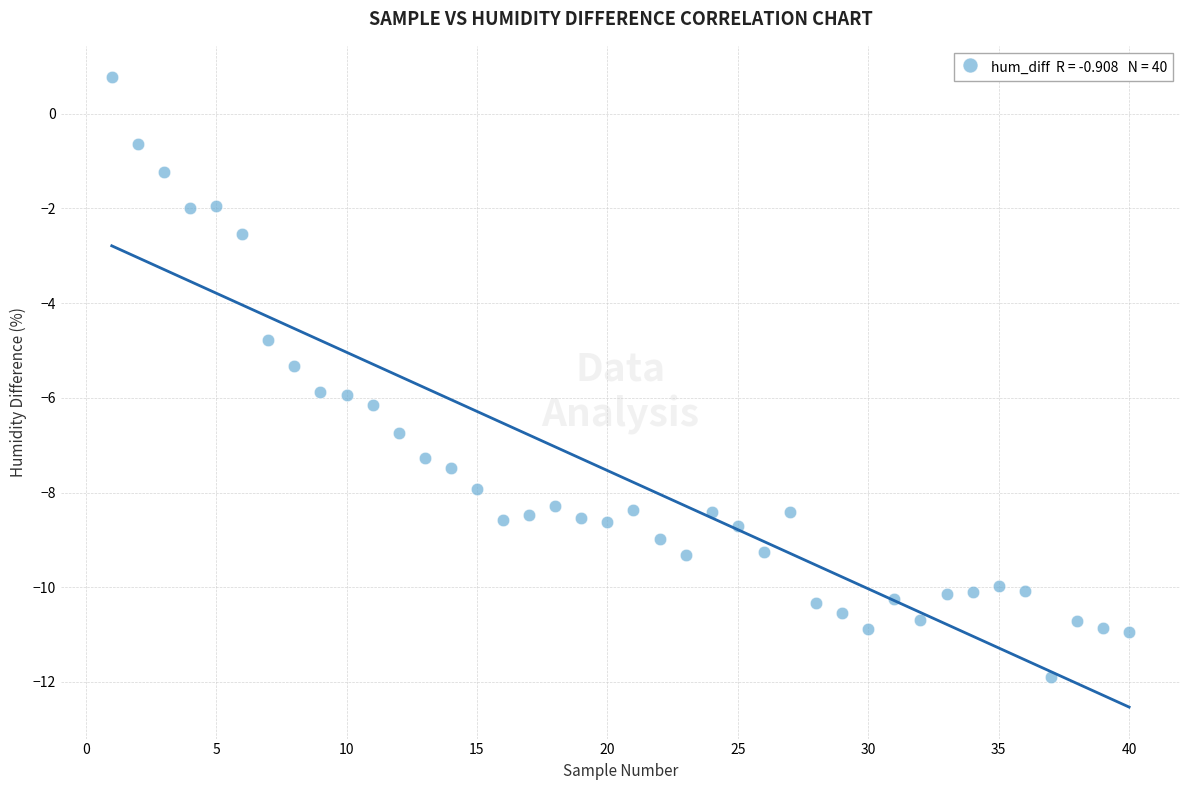

What is the range of Y values (max minus min)?

12.7